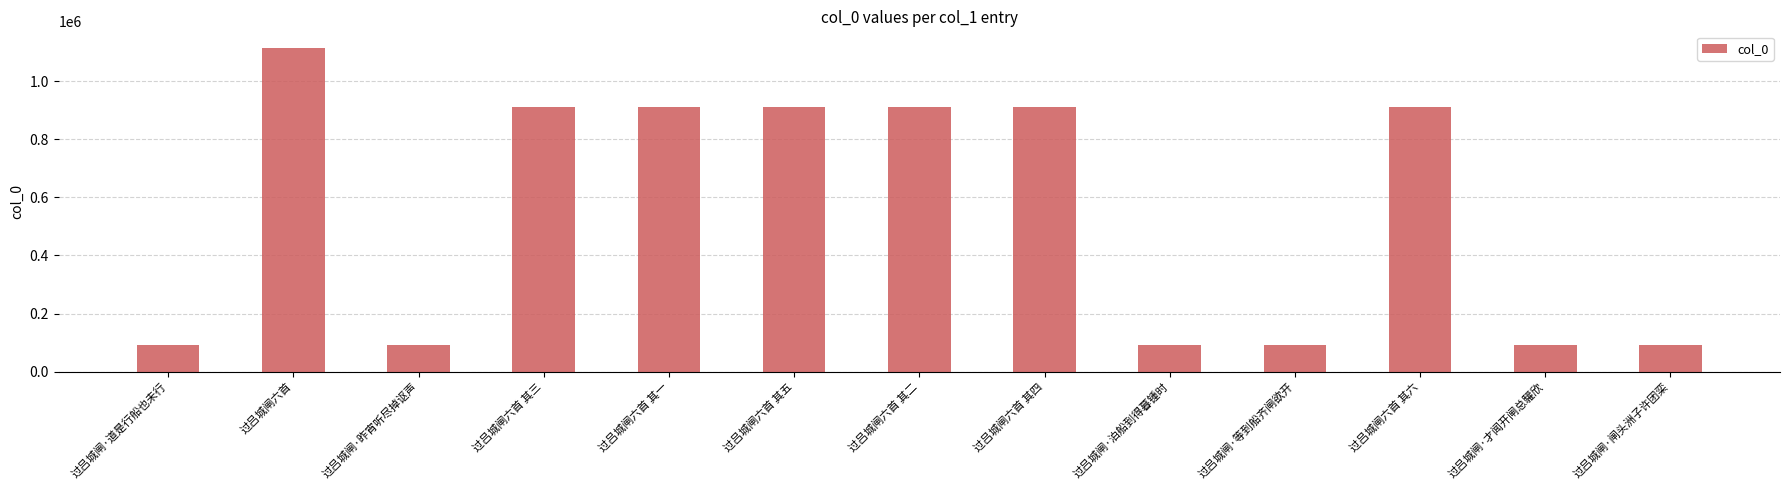

What is the minimum value shown in the chart?

90747